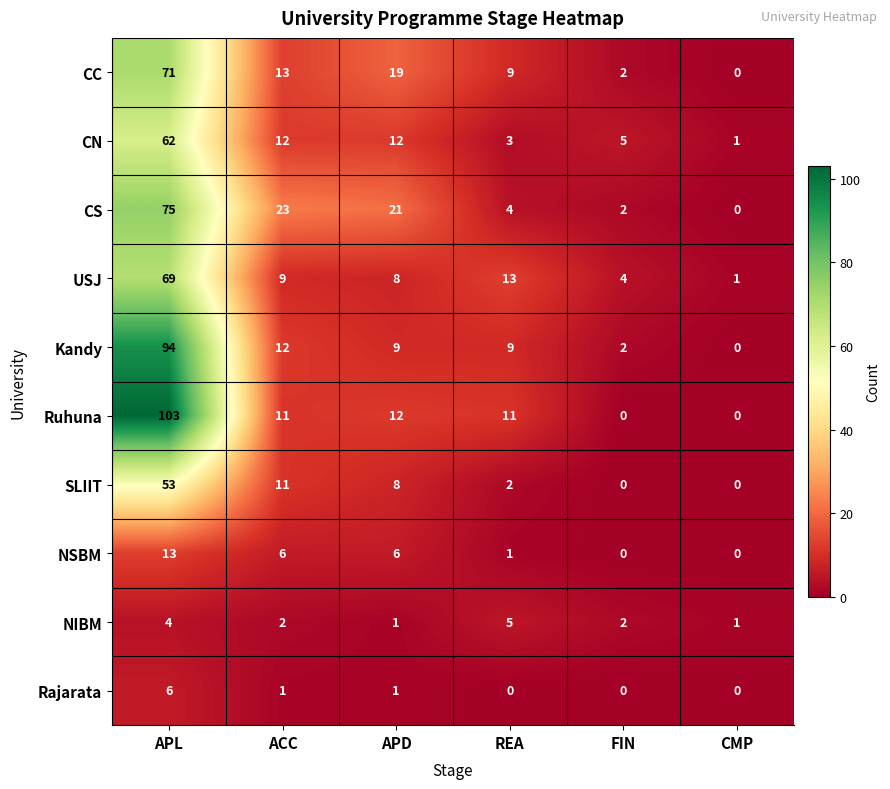

True or false: Kandy has a value of 9 at APD.

True